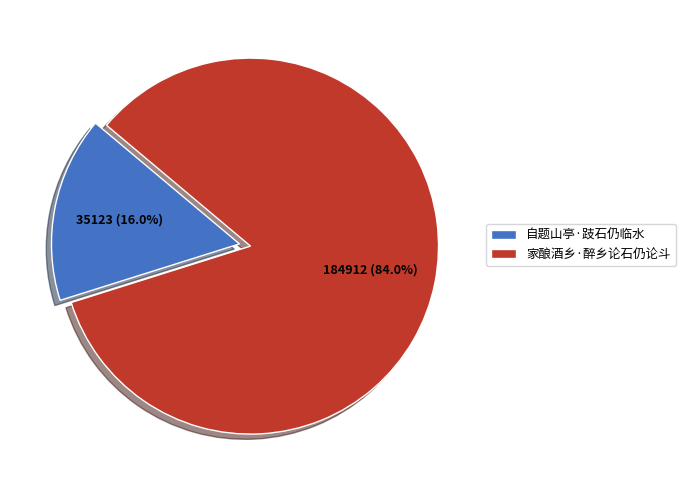

Between 自题山亭·跂石仍临水 and 家酿酒乡·醉乡论石仍论斗, which is larger?

家酿酒乡·醉乡论石仍论斗